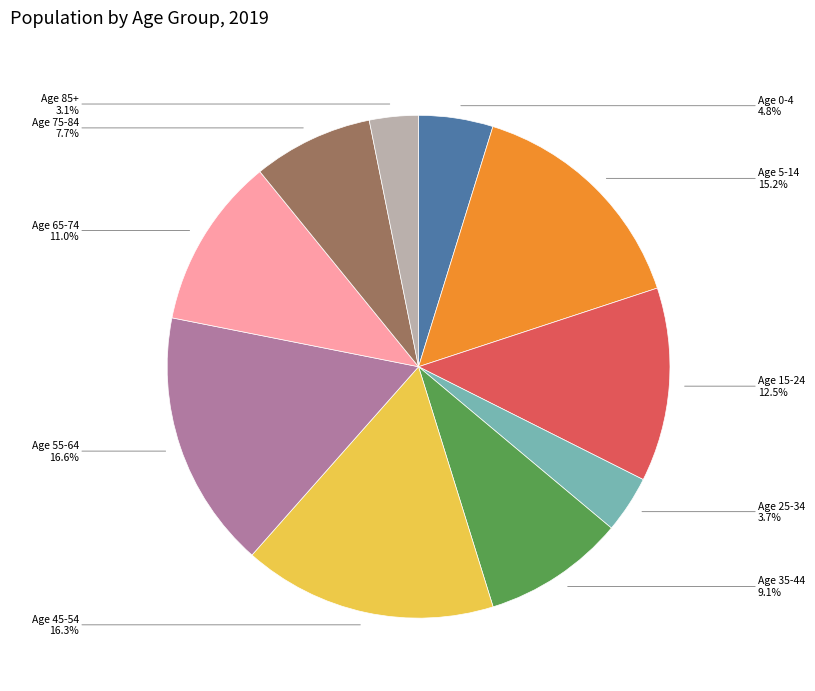

Does any single category account for the majority?

No